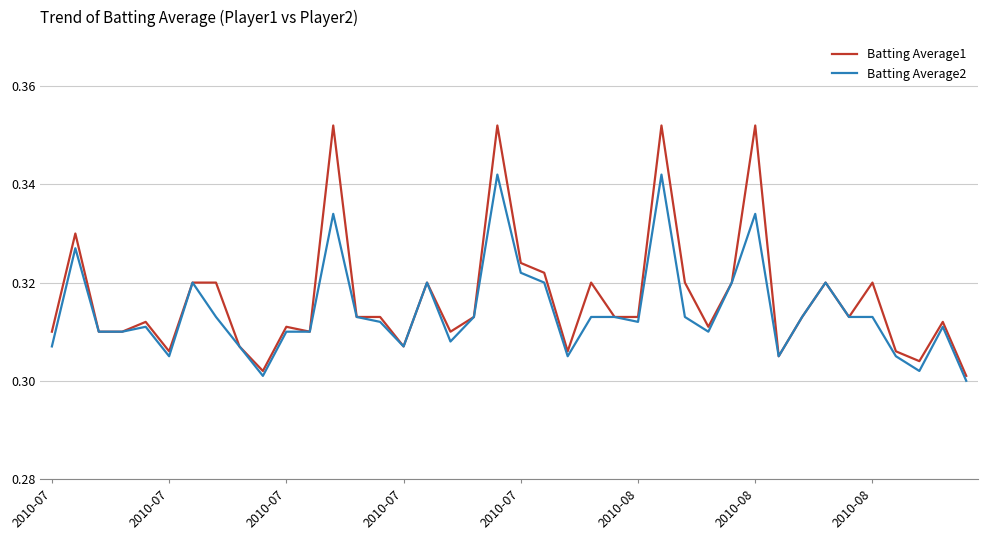

How many lines are shown in the chart?

2